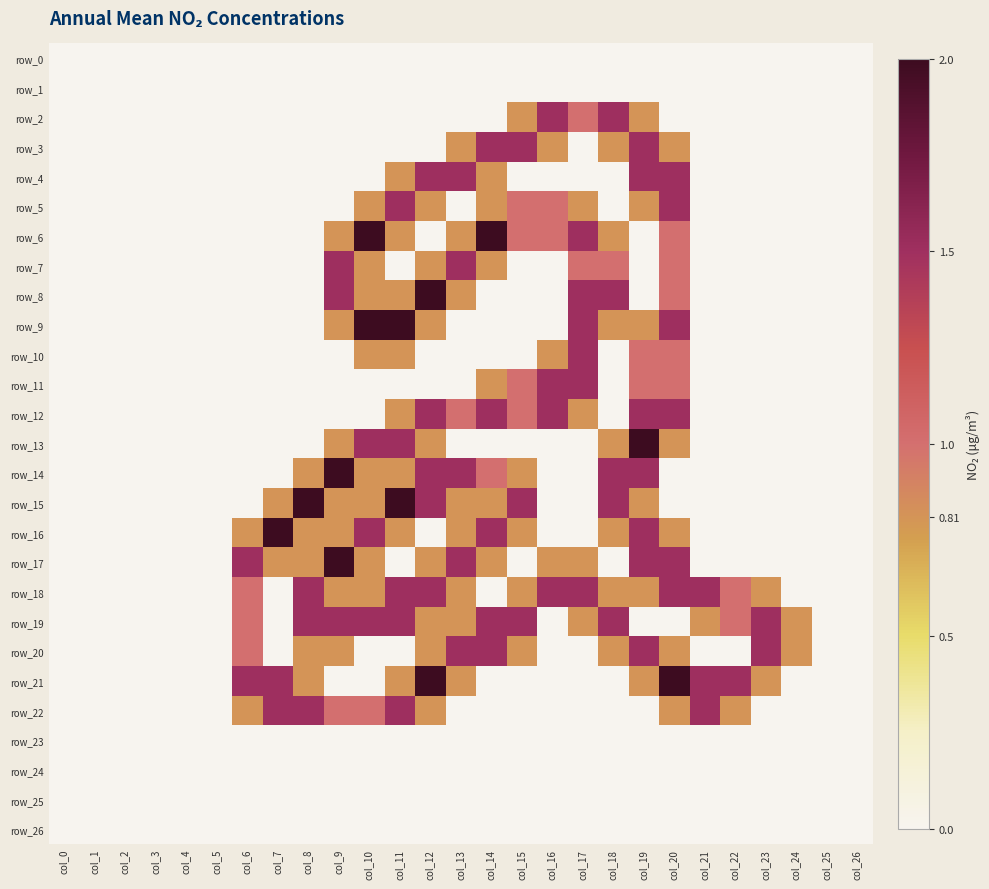

The value of row_8 at col_16 is 0.0. True or false?

True